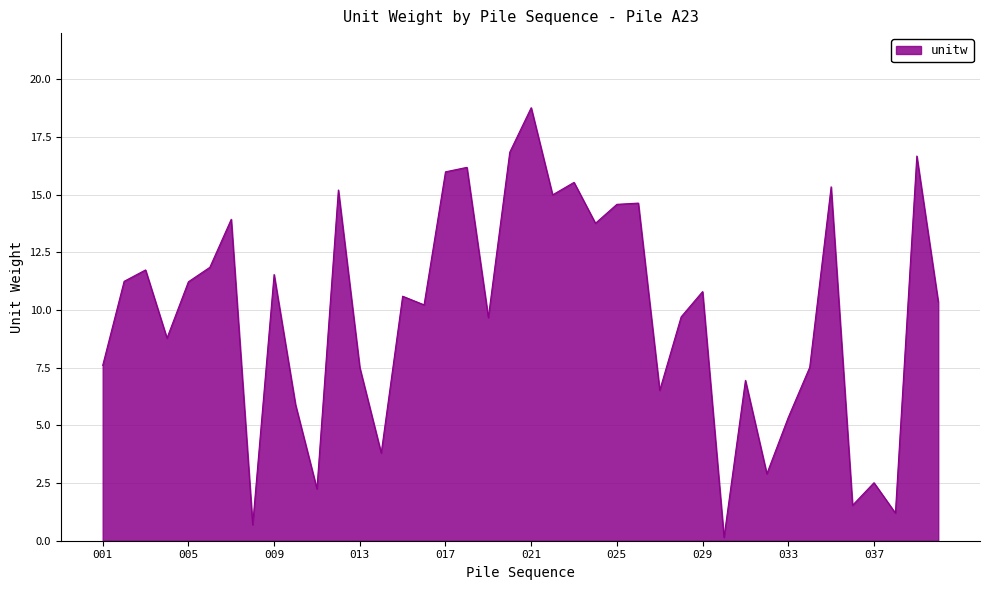

How many values are below 10?

18